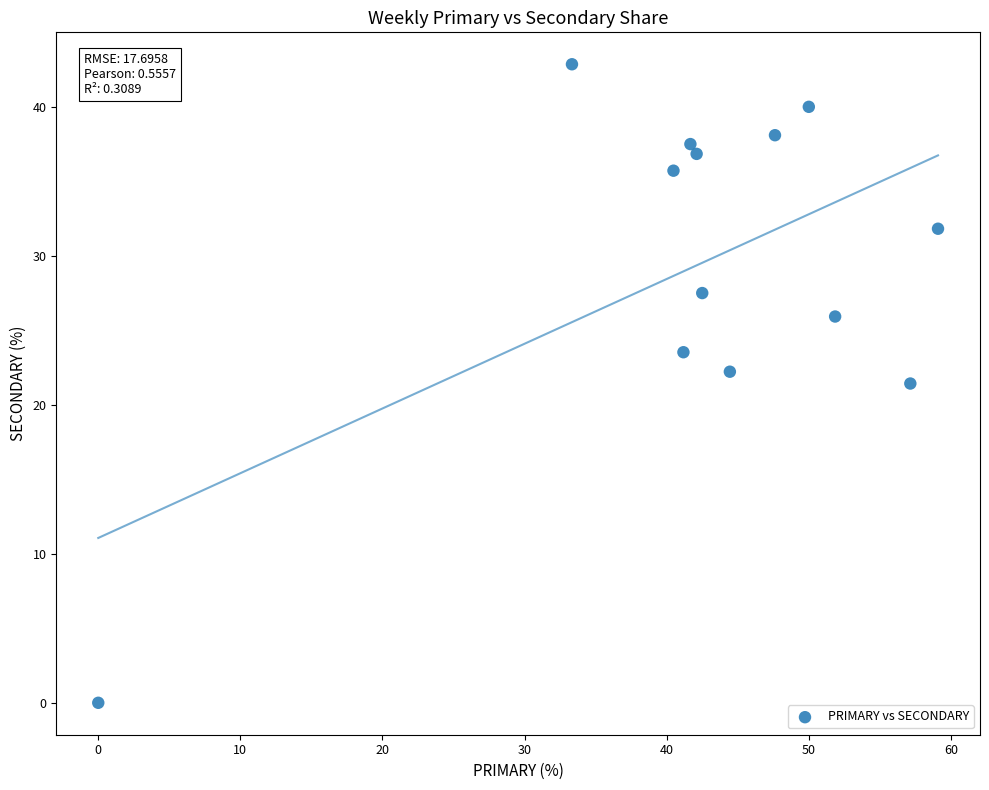

What is the range of Y values (max minus min)?

42.9